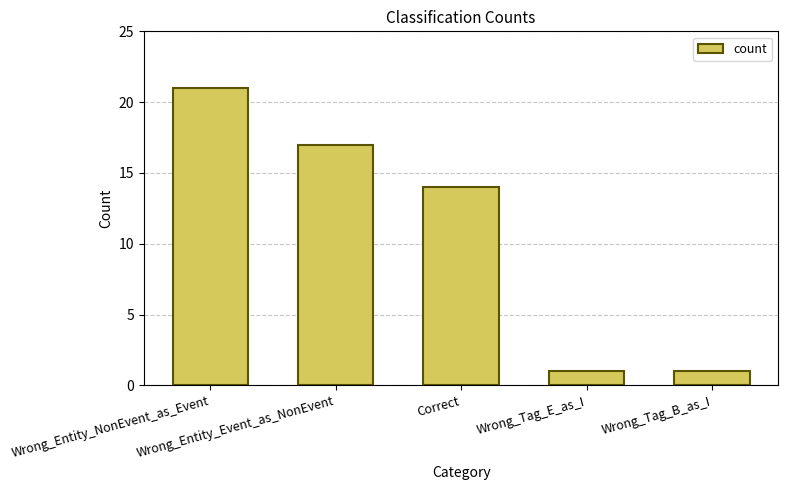

Count the number of categories in the chart.

5